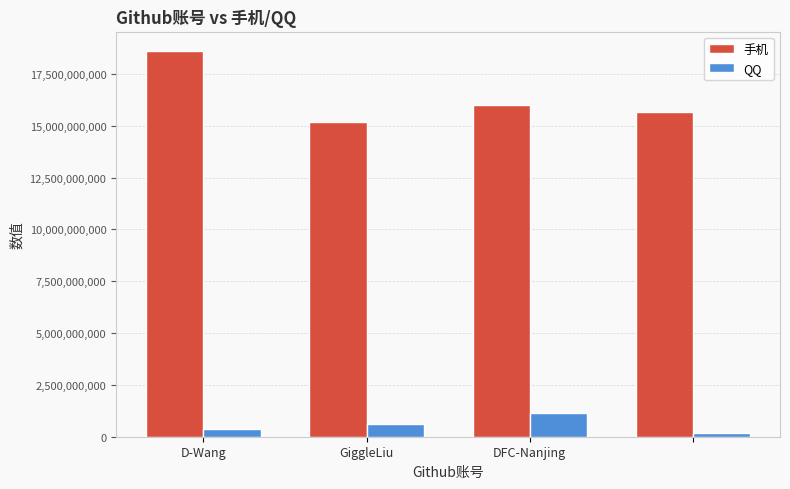

What are all the series names shown in the legend?

手机, QQ